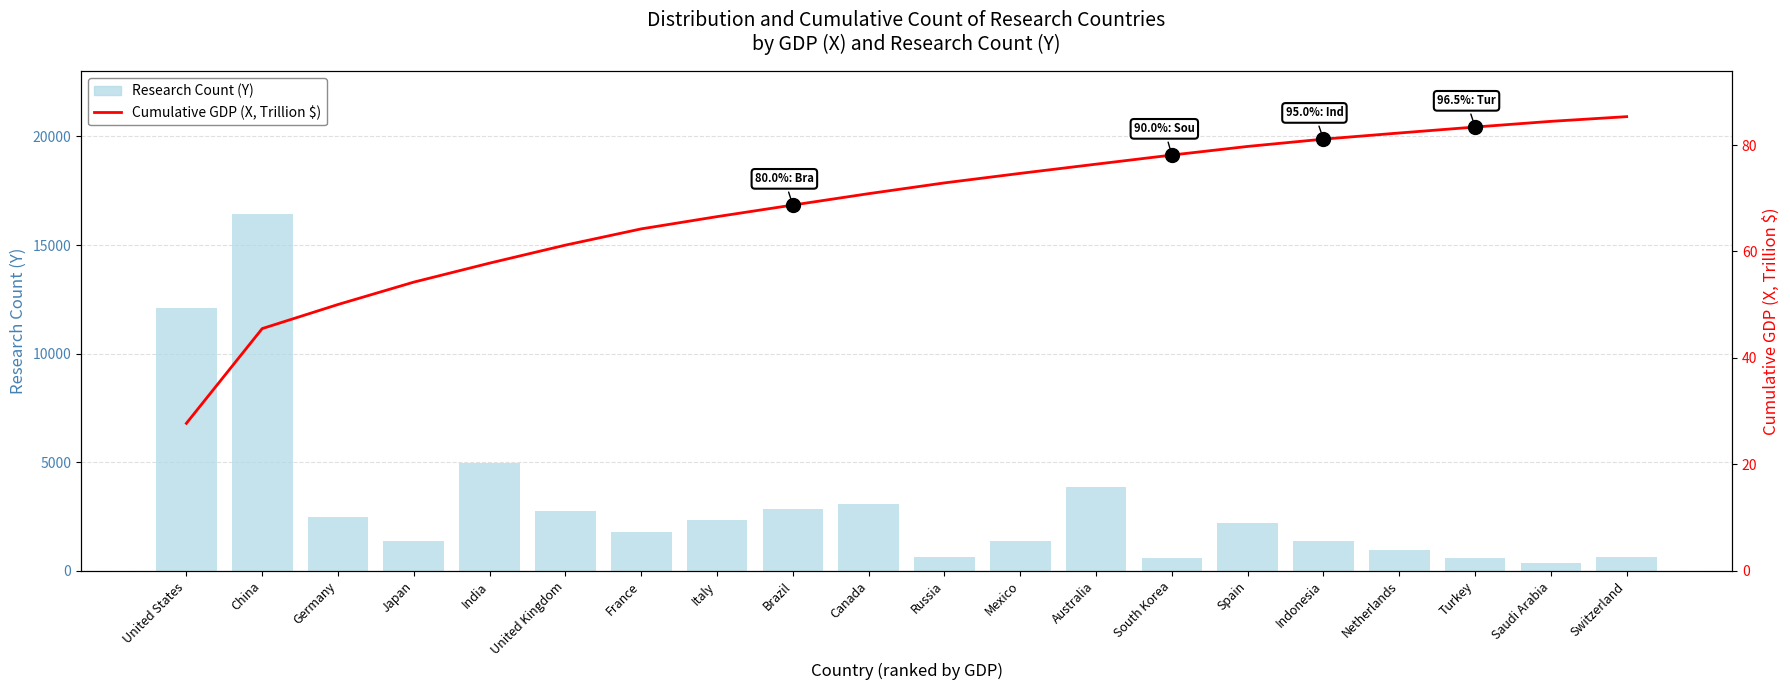

Reading left to right, list all the values displayed in this chart.

Research Count (Y): United States=12109.0	China=16432.0	Germany=2486.0	Japan=1380.0	India=4966.0	United Kingdom=2761.0	France=1805.0	Italy=2360.0	Brazil=2840.0	Canada=3066.0	Russia=647.0	Mexico=1385.0	Australia=3848.0	South Korea=596.0	Spain=2206.0	Indonesia=1378.0	Netherlands=946.0	Turkey=575.0	Saudi Arabia=359.0	Switzerland=616.0
Cumulative GDP (X, Trillion $): United States=27.7	China=45.5	Germany=50.0	Japan=54.2	India=57.8	United Kingdom=61.2	France=64.2	Italy=66.5	Brazil=68.7	Canada=70.9	Russia=72.9	Mexico=74.7	Australia=76.4	South Korea=78.1	Spain=79.7	Indonesia=81.1	Netherlands=82.3	Turkey=83.4	Saudi Arabia=84.4	Switzerland=85.3